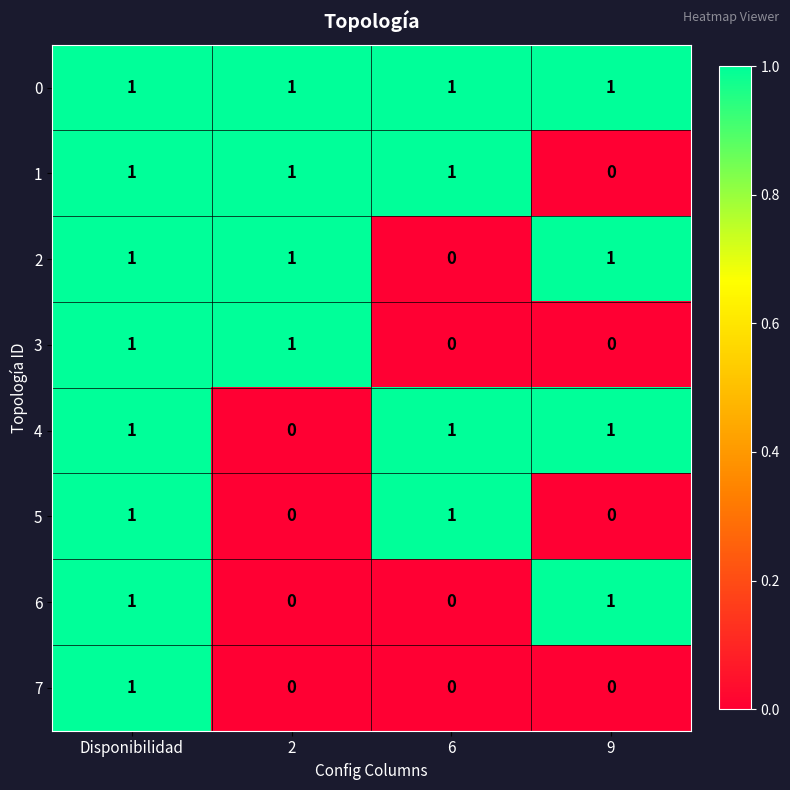

What is the sum of all 0 values?

4